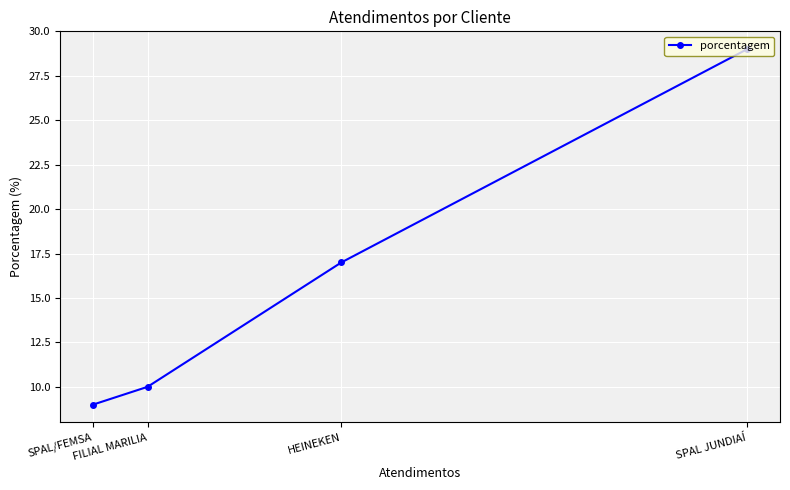

Where does the data first go above 17?

SPAL JUNDIAÍ